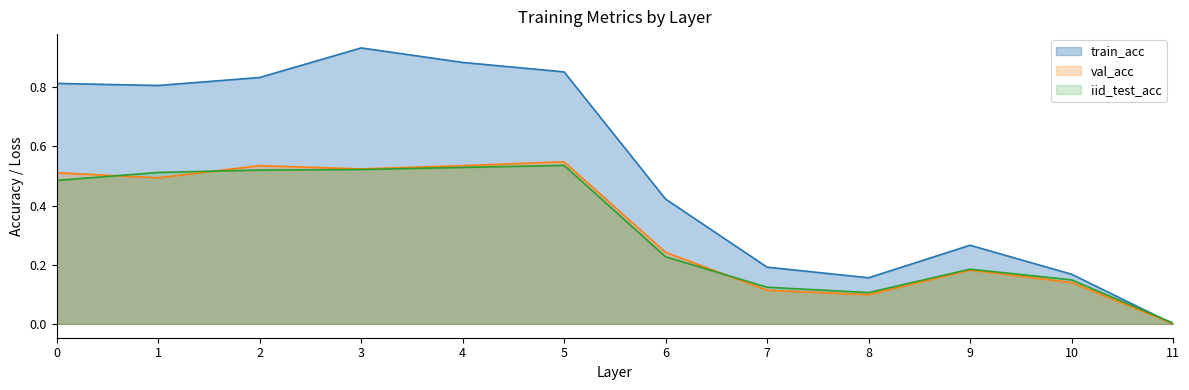

Is the value of iid_test_acc at 7 greater than the value of train_acc at 3?

No